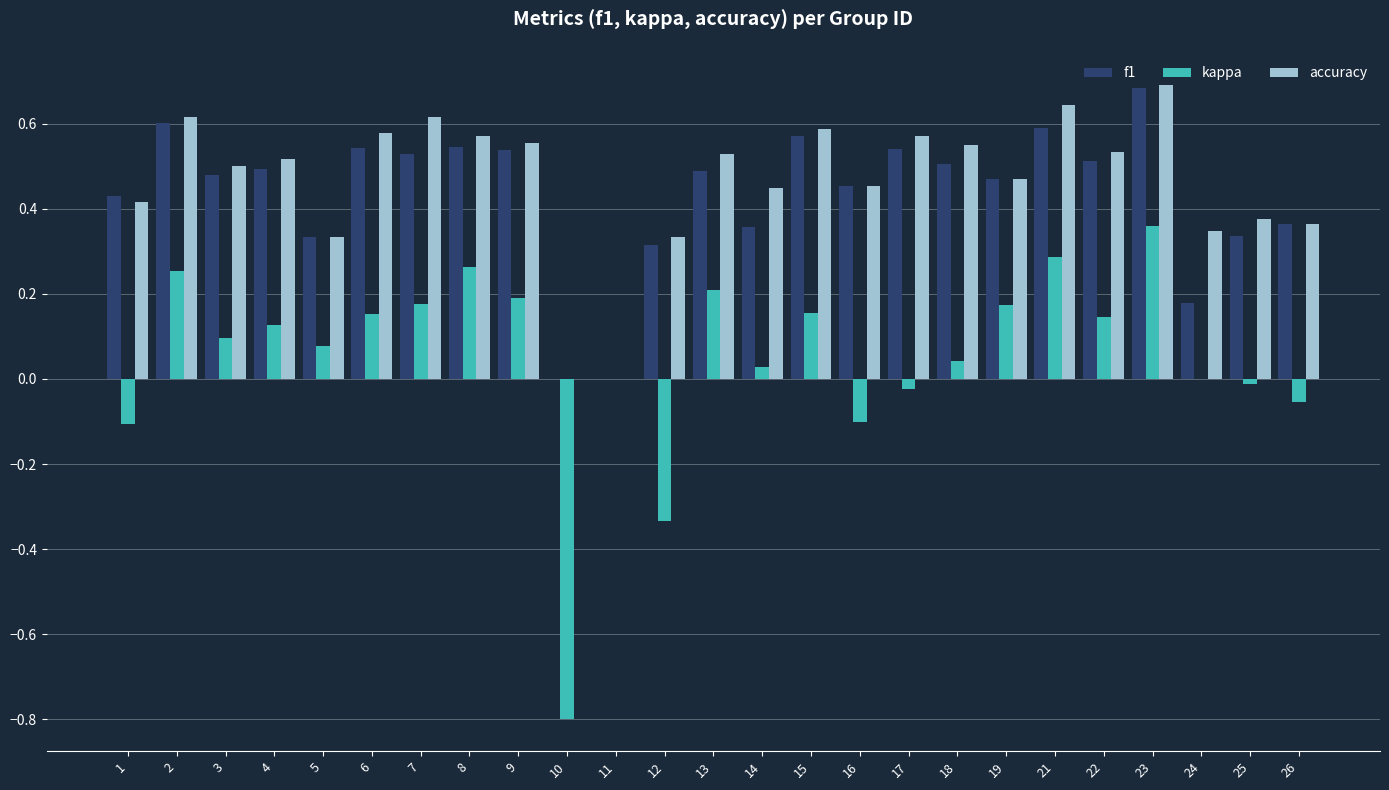

At which category does the chart reach its peak across all series?

23